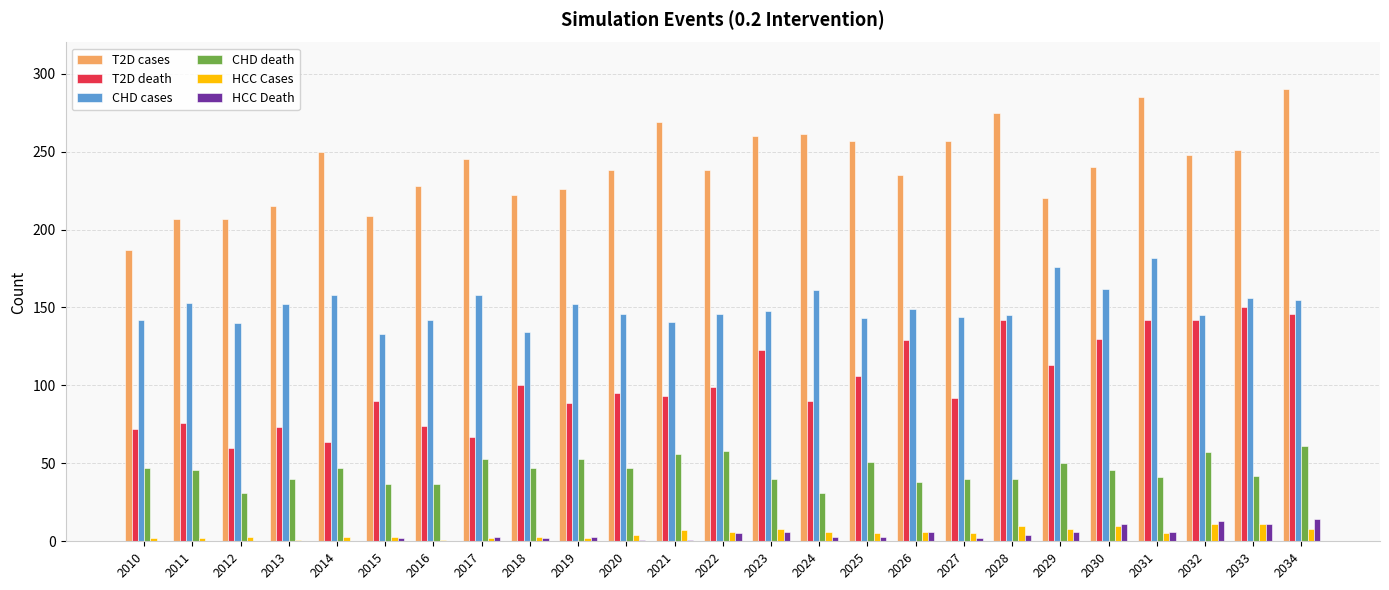

The value of T2D death at 2024 is 33. True or false?

False